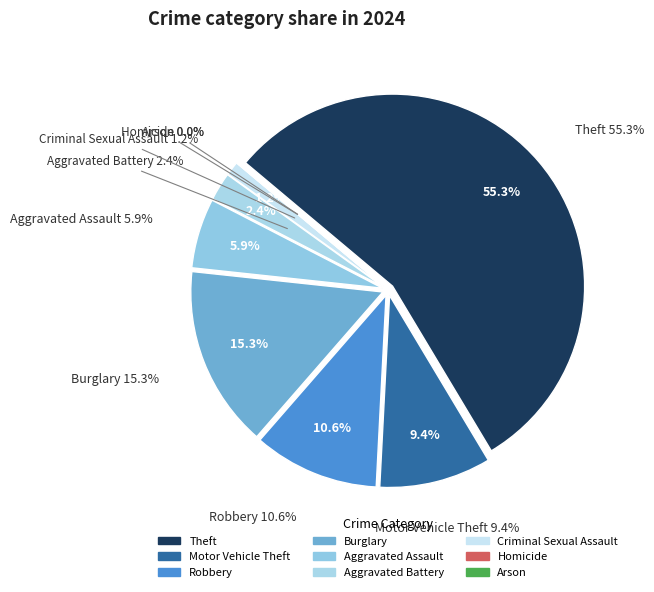

Is it true that Criminal Sexual Assault is 1% of the pie?

True